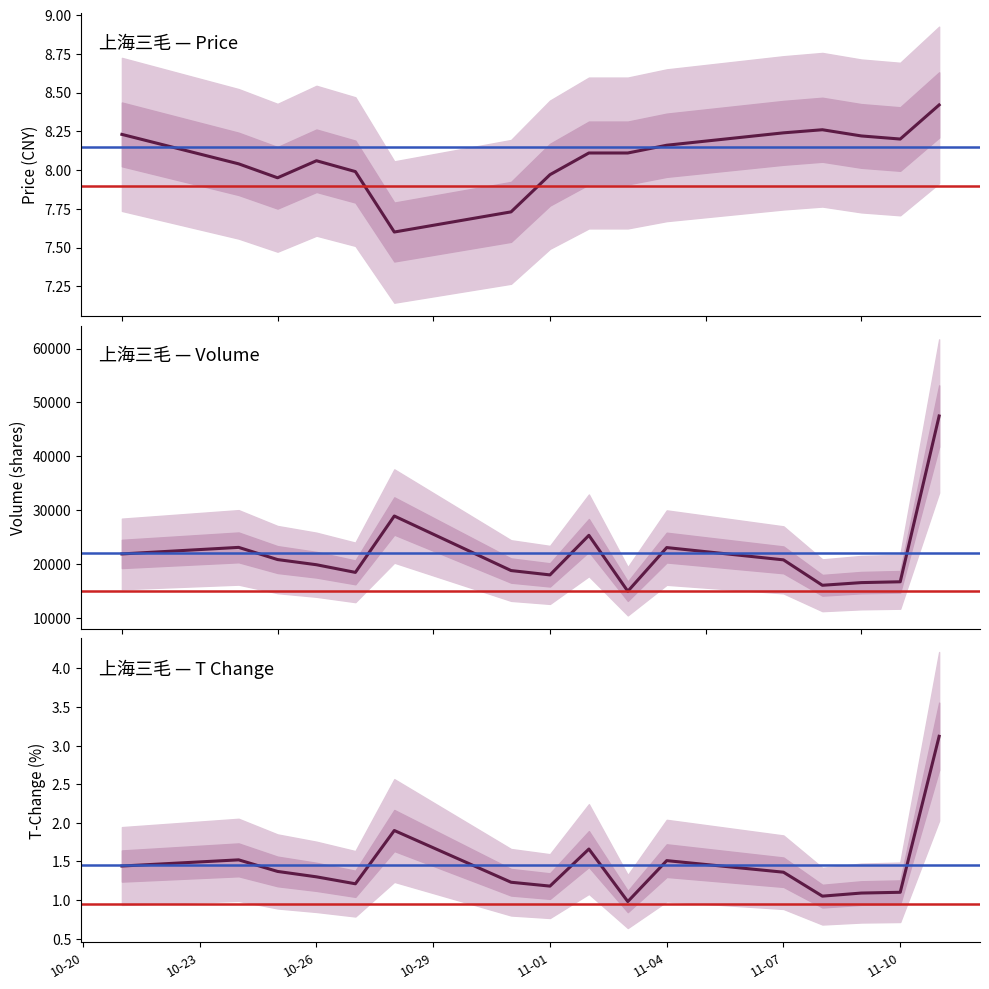

What is the difference between the maximum and minimum values in the t_change series?

2.1